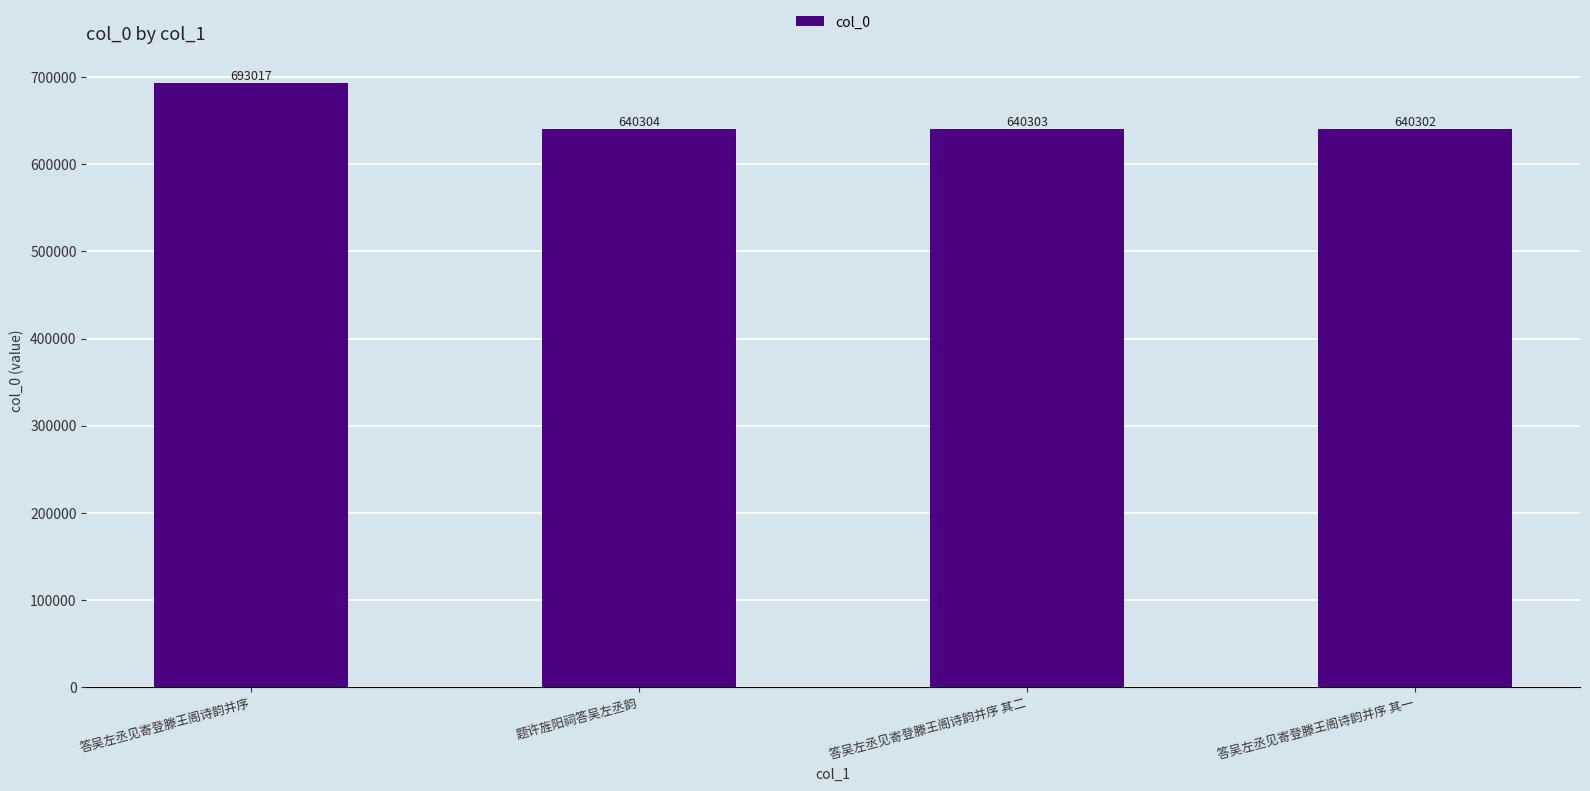

What is the greatest value displayed?

693017